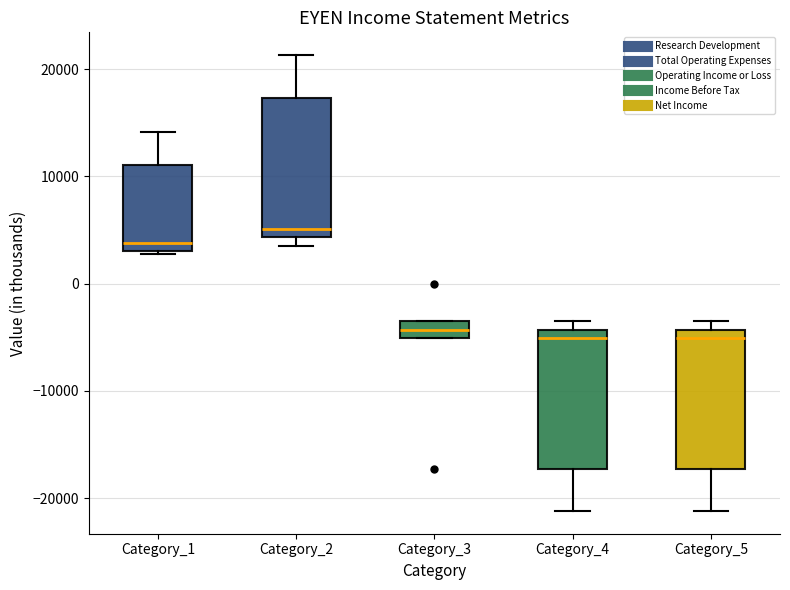

Reading left to right, transcribe this box plot: for each box, give where its median line is, the range the box spans, and where its two whiskers end, as read against the y-axis. The values are not printed on the chart, so give them approximately, as read against the axis.

Category_1: median 4000, box 3000 to 11000, whiskers 3000 to 14000
Category_2: median 5000, box 4000 to 17000, whiskers 4000 (just below the box's lower edge) to 21000
Category_3: median -4000, box -5000 to -3000, whiskers -5000 to -3000
Category_4: median -5000, box -17000 to -4000, whiskers -21000 to -3000
Category_5: median -5000, box -17000 to -4000, whiskers -21000 to -3000